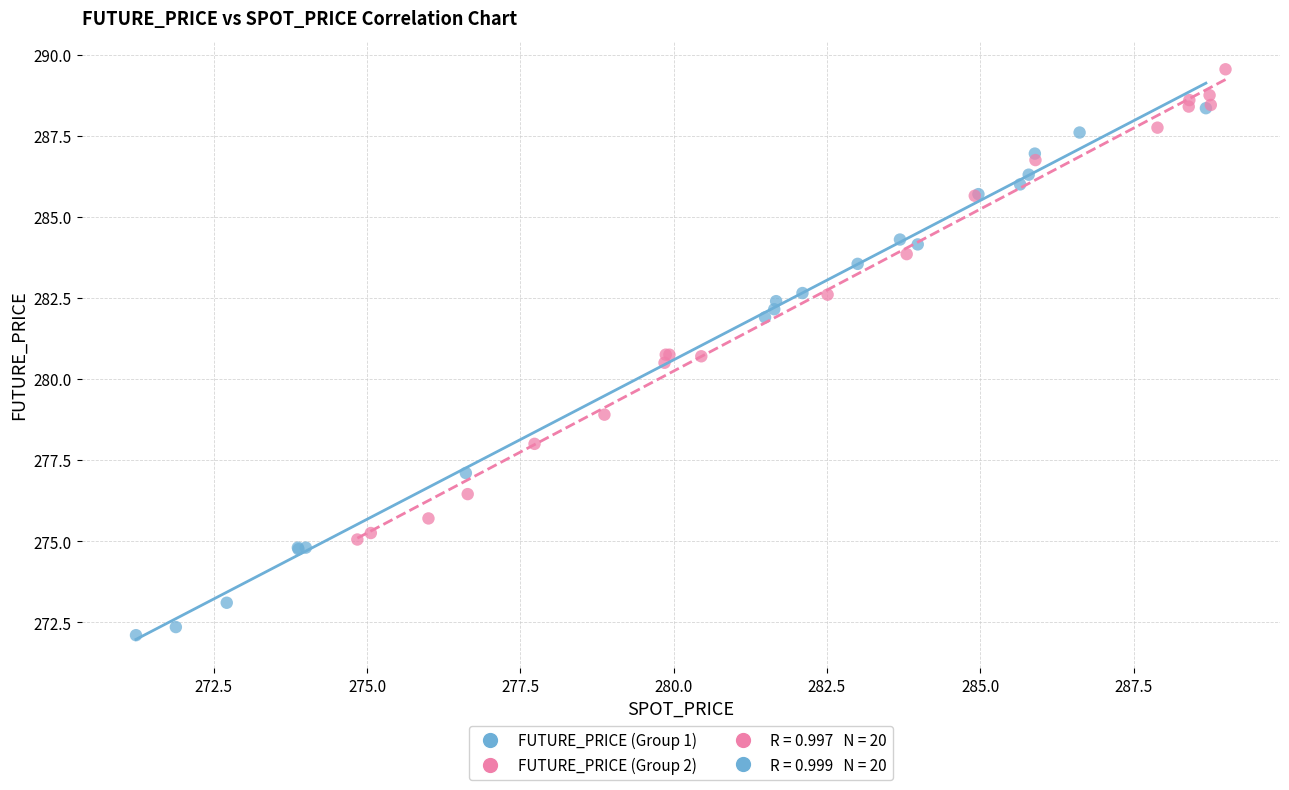

Which series contains the highest Y value?

FUTURE_PRICE (Group 2)